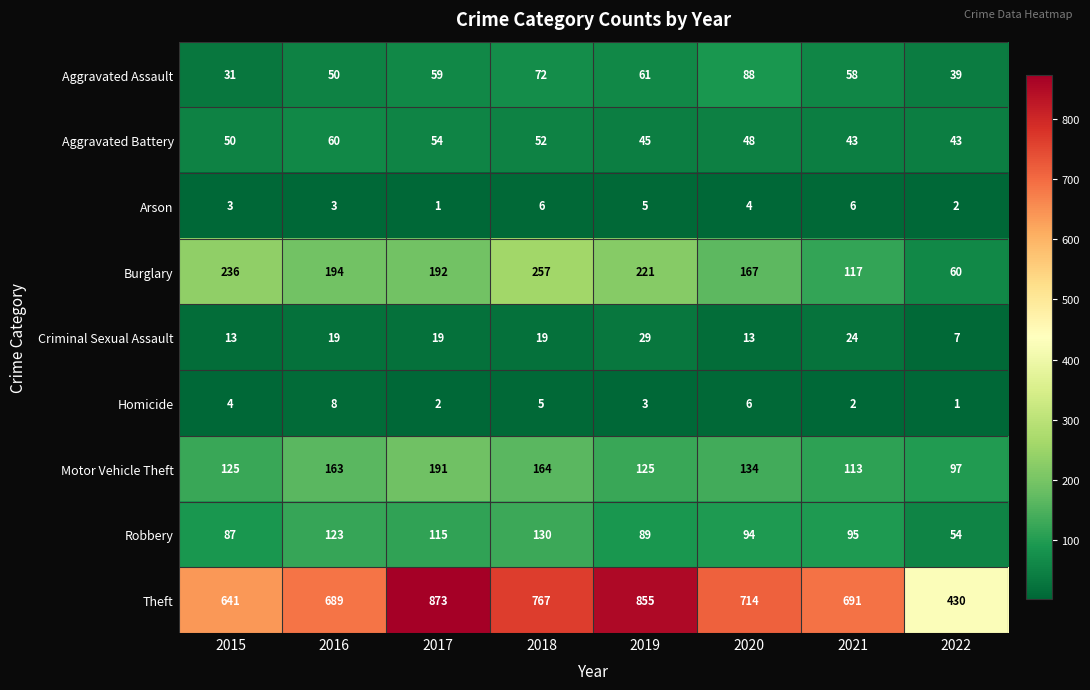

How many Aggravated Assault values are between 50 and 72?

5